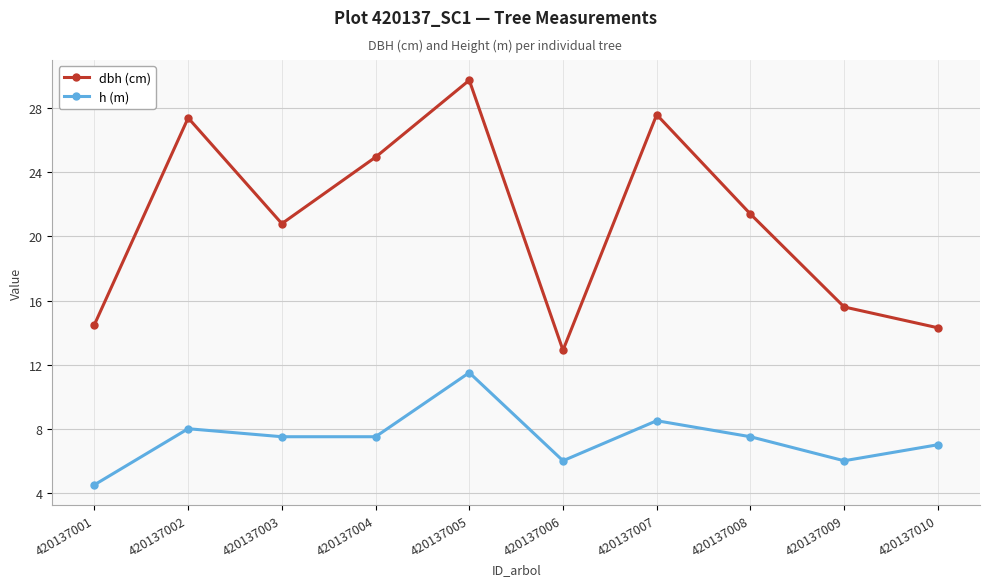

What is the difference between the highest and lowest values at 420137008?

13.9